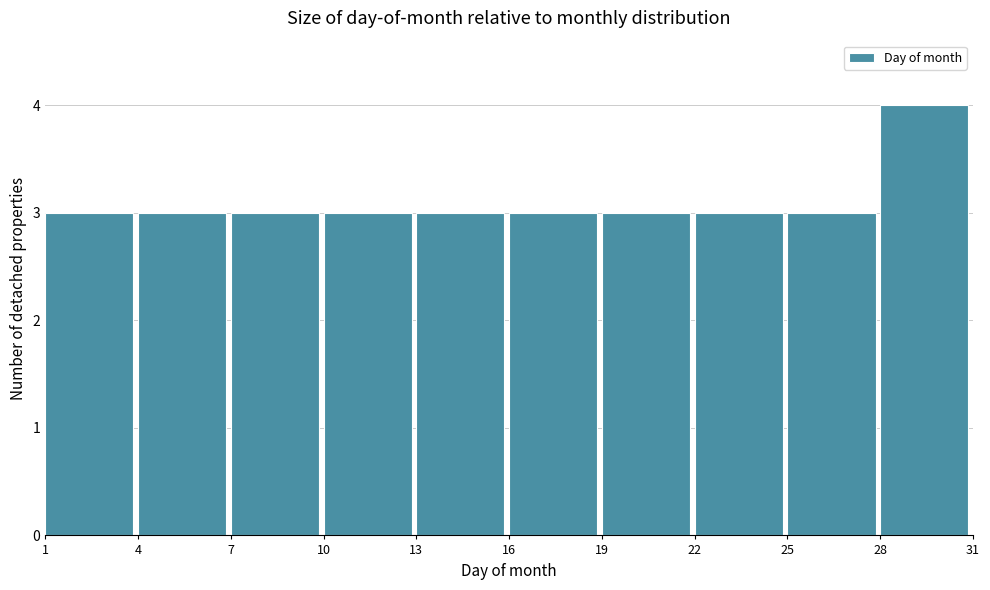

Reading left to right, list every bar in this chart as the range it spans on the x-axis followed by its height. The values are not printed on the chart, so give them approximately, as read against the axis.

1 to 4: 3
4 to 7: 3
7 to 10: 3
10 to 13: 3
13 to 16: 3
16 to 19: 3
19 to 22: 3
22 to 25: 3
25 to 28: 3
28 to 31: 4